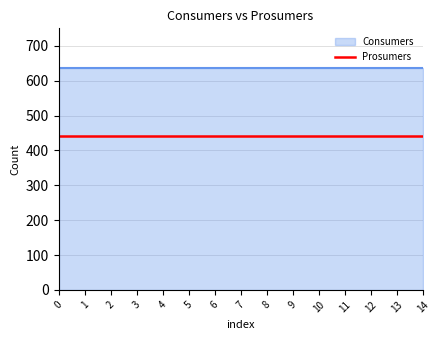

What are all the series names shown in the legend?

Consumers, Prosumers